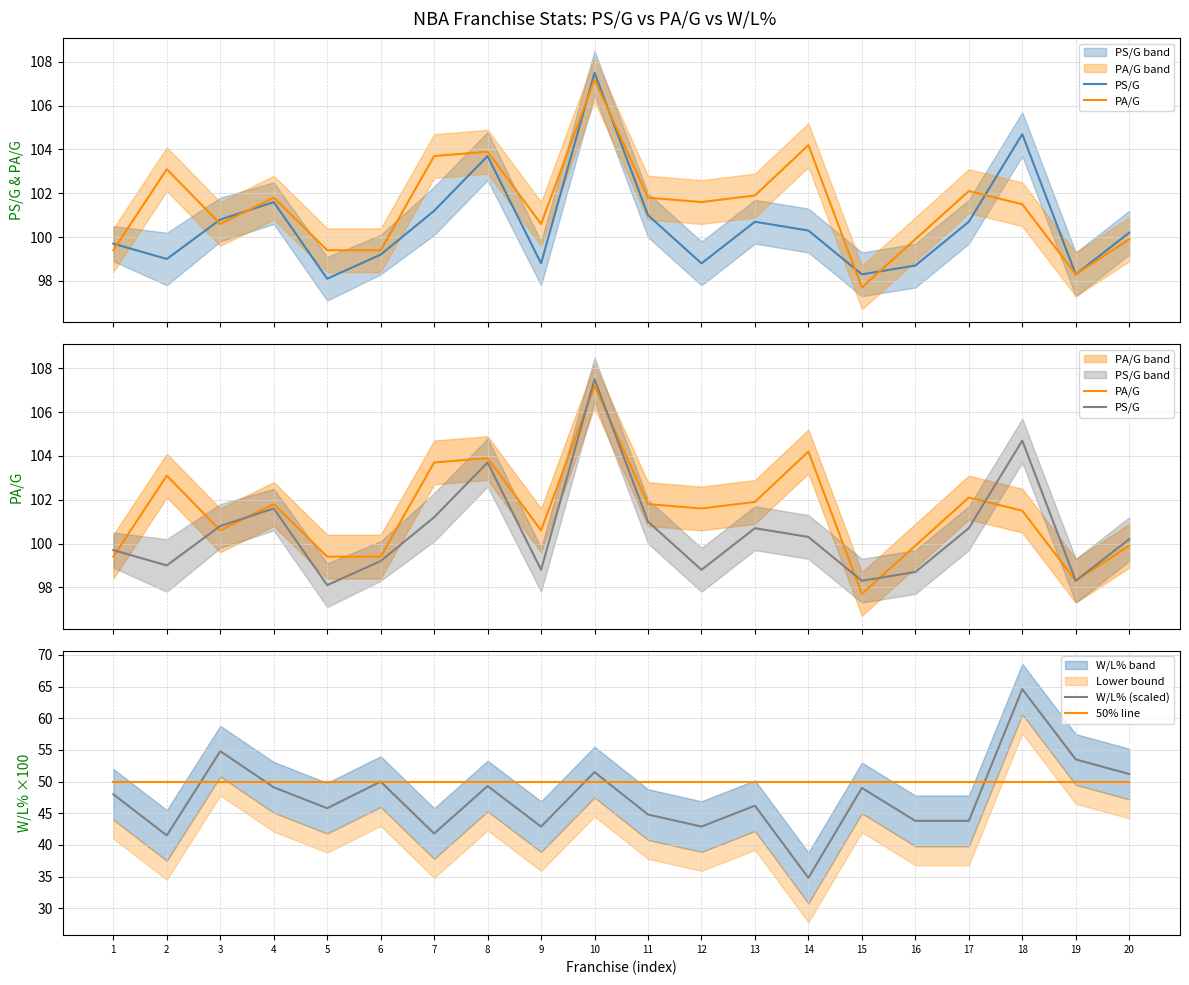

Reading right to left, list all the values displayed in this chart.

PS/G: 100.2	98.3	104.7	100.7	98.7	98.3	100.3	100.7	98.8	101.0	107.5	98.8	103.7	101.2	99.2	98.1	101.6	100.8	99.0	99.7
PA/G: 99.9	98.3	101.5	102.1	99.9	97.7	104.2	101.9	101.6	101.8	107.2	100.6	103.9	103.7	99.4	99.4	101.8	100.6	103.1	99.4
W/L% (scaled): 51.2	53.5	64.6	43.8	43.8	49.0	34.8	46.2	42.9	44.8	51.5	42.9	49.3	41.8	50.0	45.8	49.1	54.8	41.5	48.0
50% line: 50.0	50.0	50.0	50.0	50.0	50.0	50.0	50.0	50.0	50.0	50.0	50.0	50.0	50.0	50.0	50.0	50.0	50.0	50.0	50.0